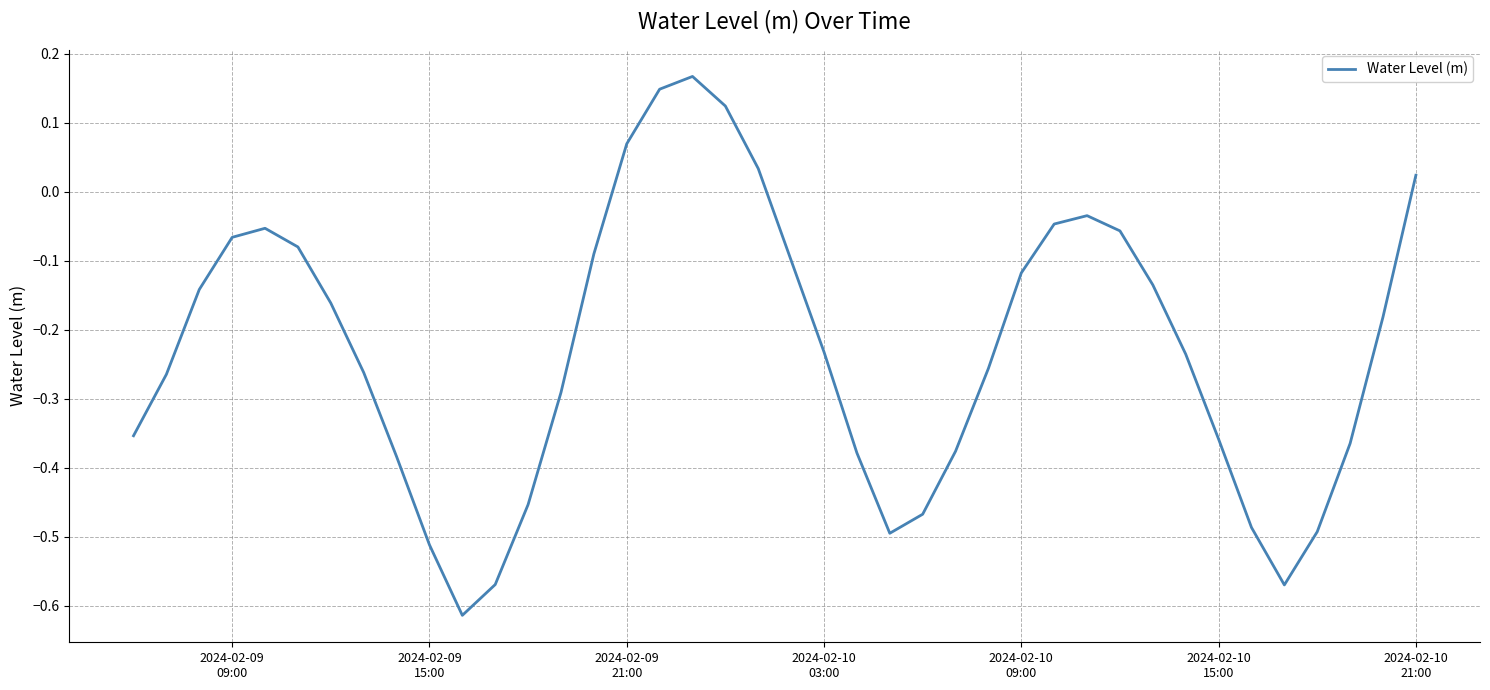

What is the difference between the maximum and minimum values?

0.8